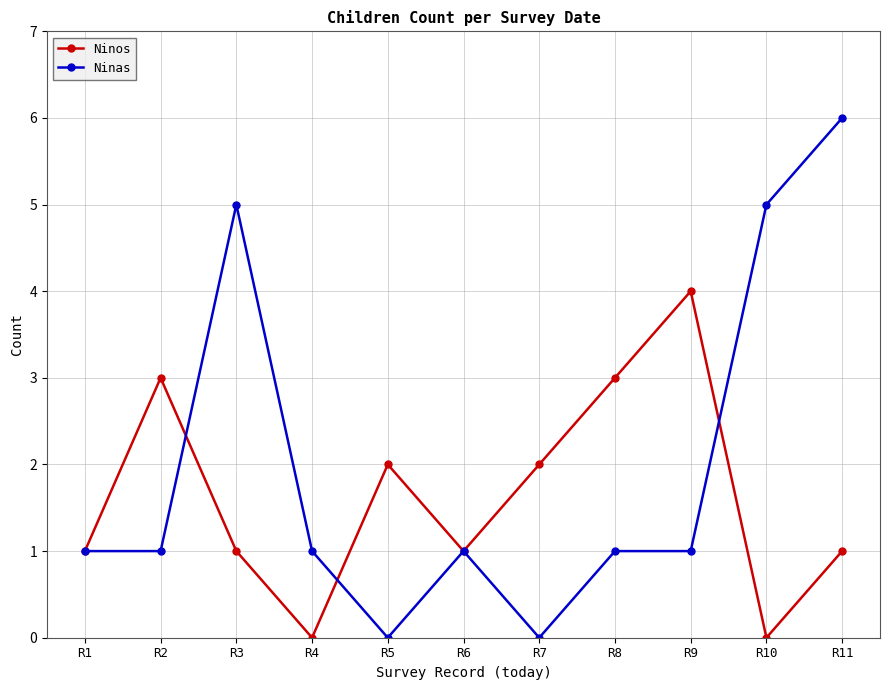

The Ninos series shows 2 at R7. True or false?

True